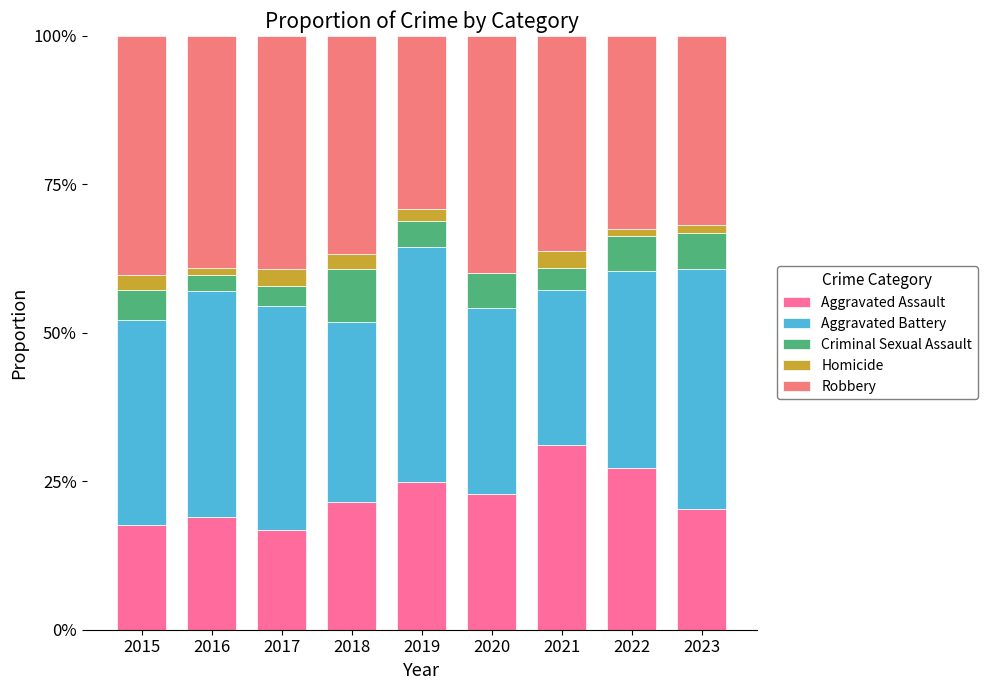

Are the bars horizontal?

No